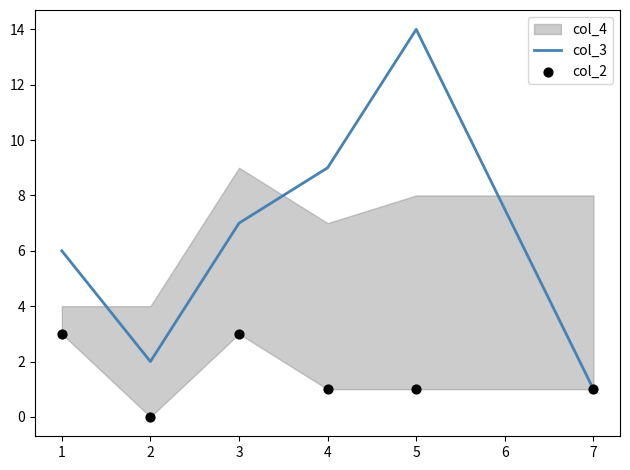

Read the col_3 value at 3.

7